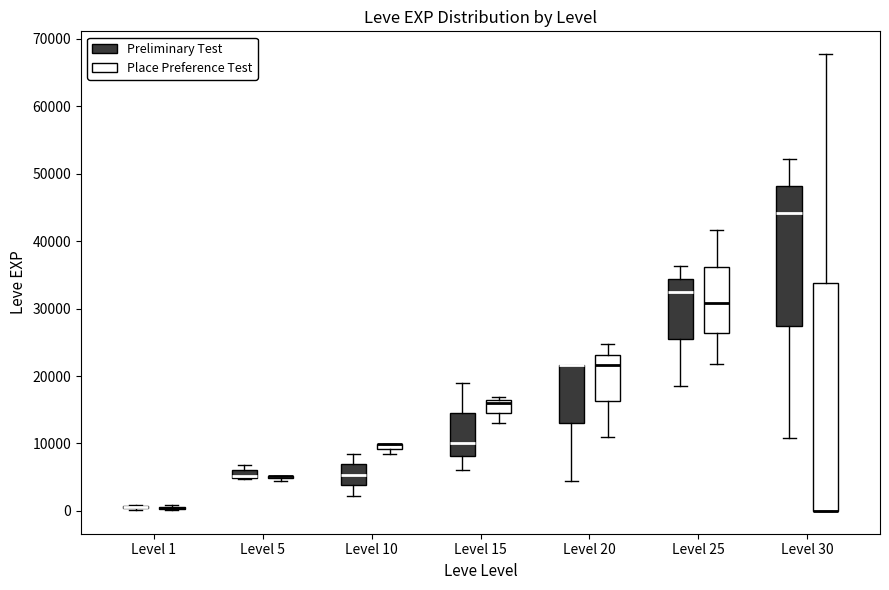

Comparing the boxes themselves (not the whiskers), which one is the tallest?

Level 30 (Place Preference Test)